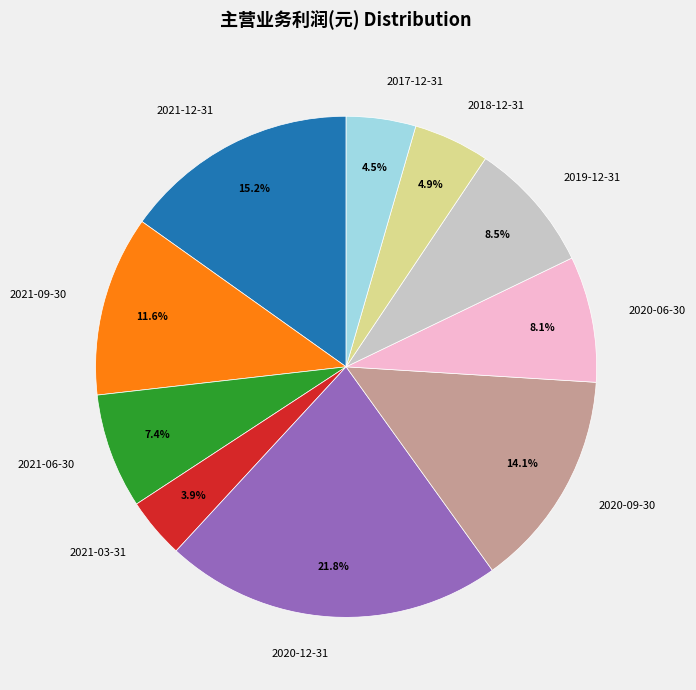

What percentage is the 2020-09-30 slice, to the nearest percent?

14%